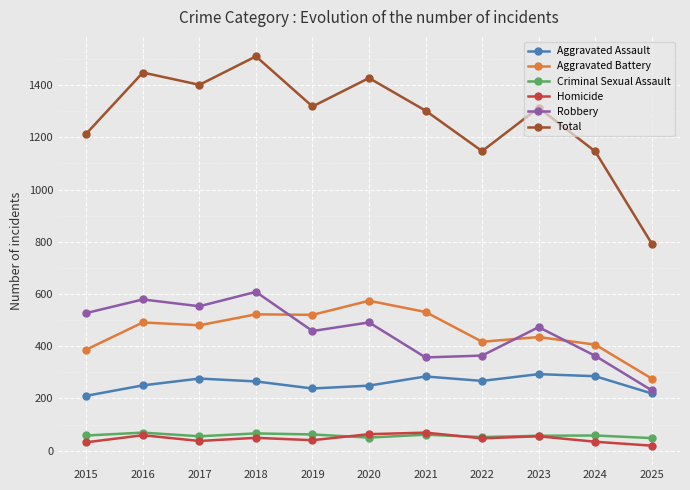

True or false: Aggravated Assault and Total cross at least once.

False